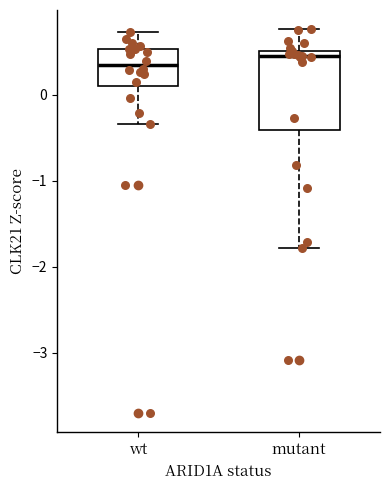

Which box has the lowest median line?

wt